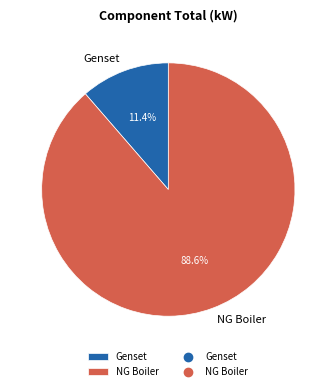

Which category has the smallest portion of the pie?

Genset